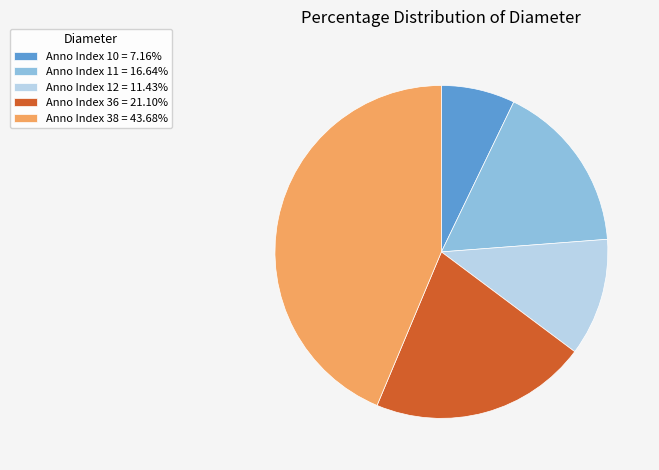

How many segments does this pie chart have?

5